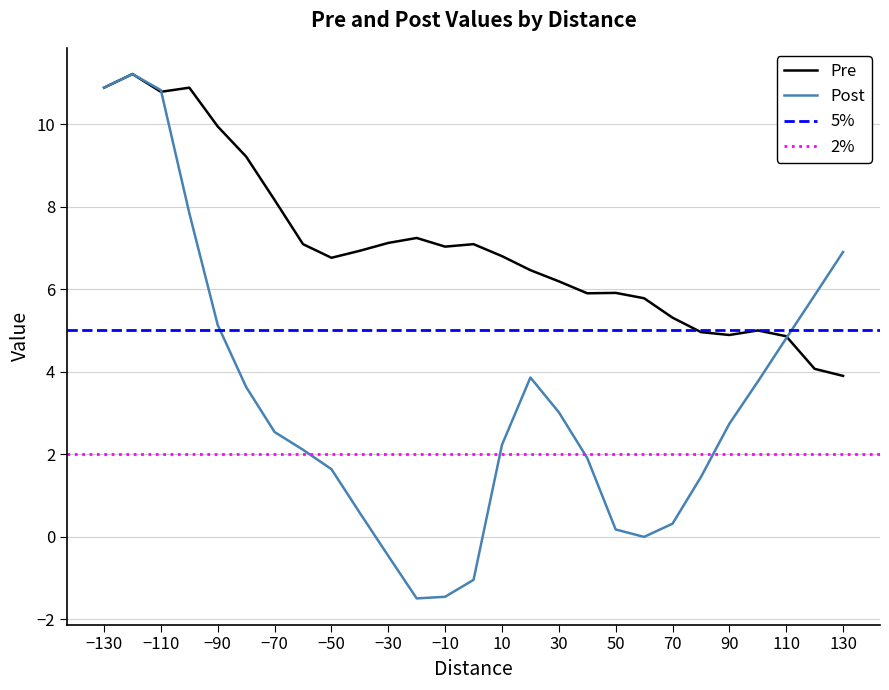

Between which two adjacent categories do Post and Pre first intersect?

-110 and -100